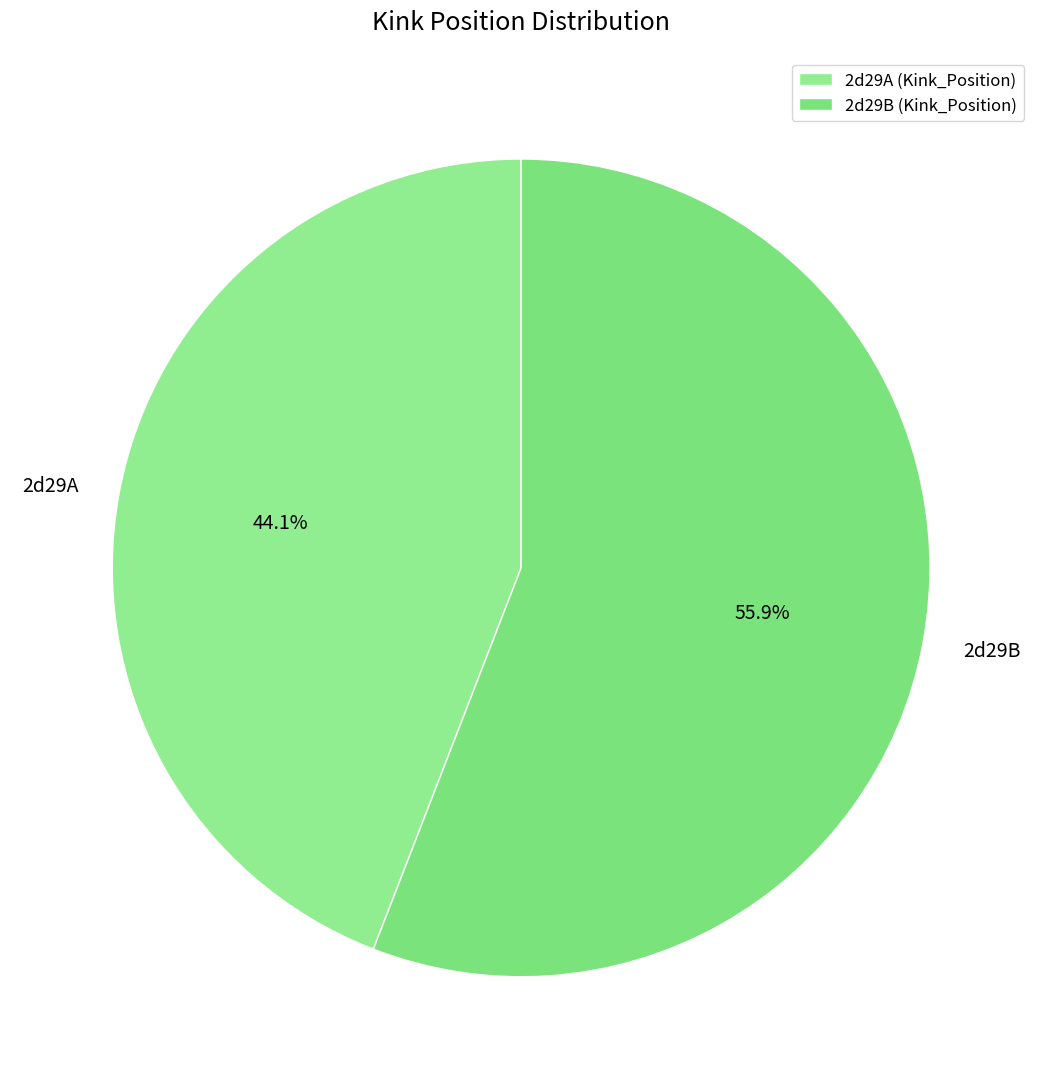

Does 2d29A represent more than half of the total?

No